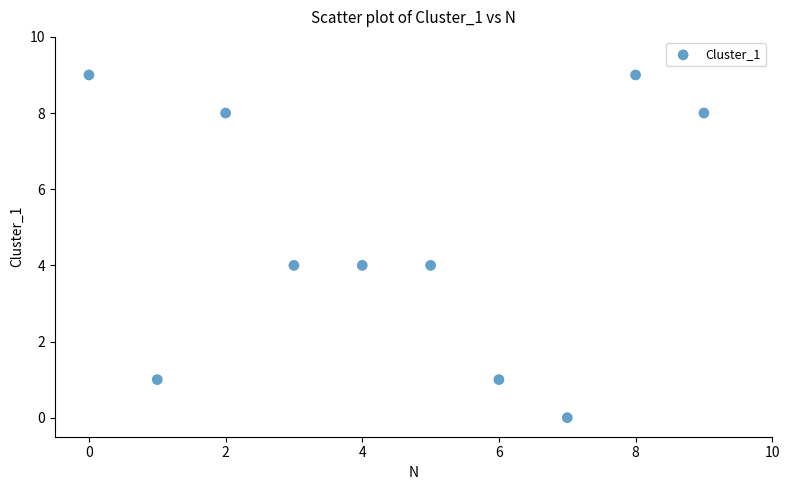

What is the average Y value?

5